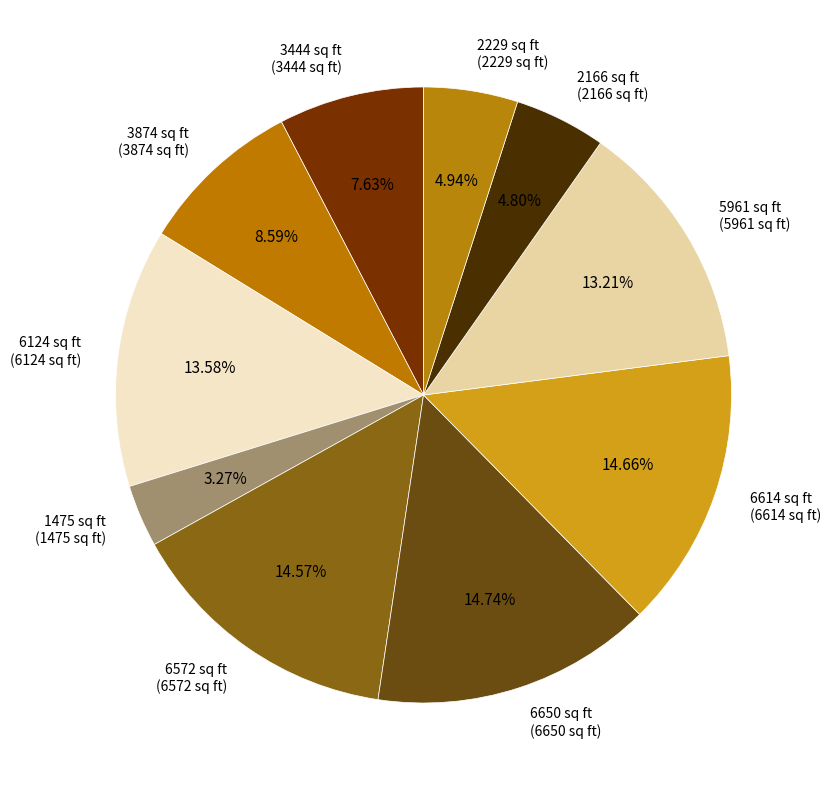

To the nearest percent, what is the average slice percentage?

10%